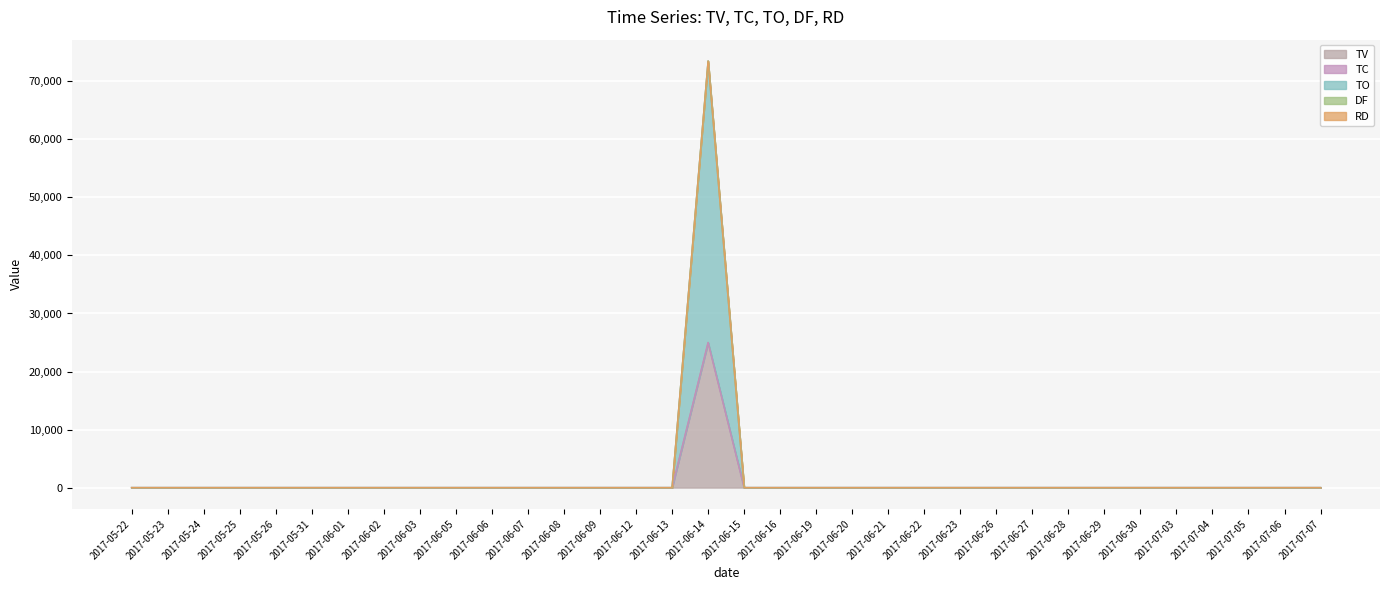

Is it true that TV equals -15483 at 2017-06-12?

False